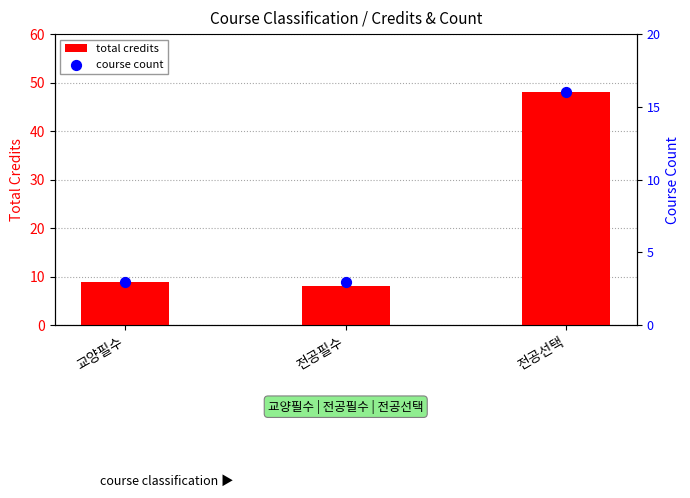

At how many categories does at least one series exceed 35?

1